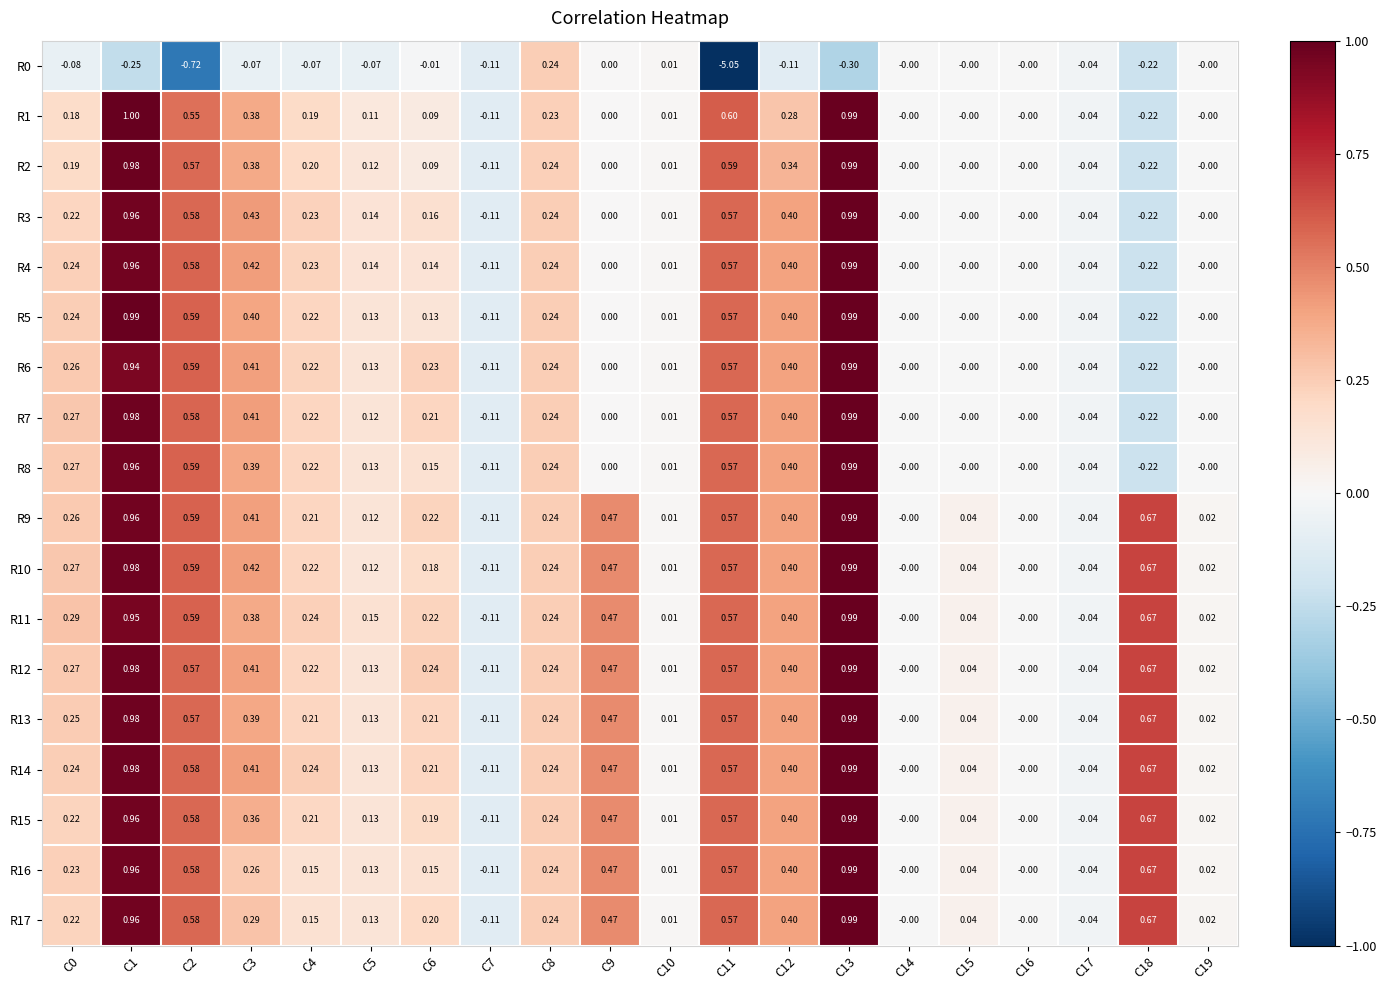

Is the value of R16 at C8 greater than the value of R1 at C18?

Yes